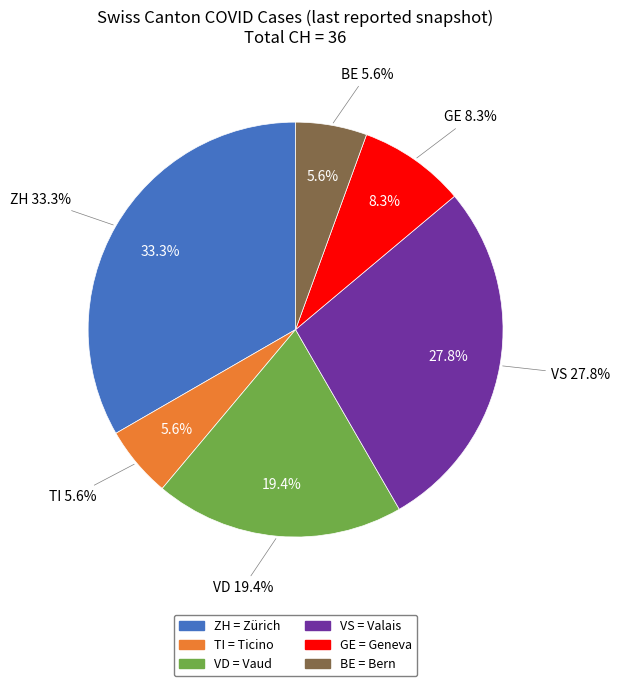

What is the largest slice in the pie chart?

ZH